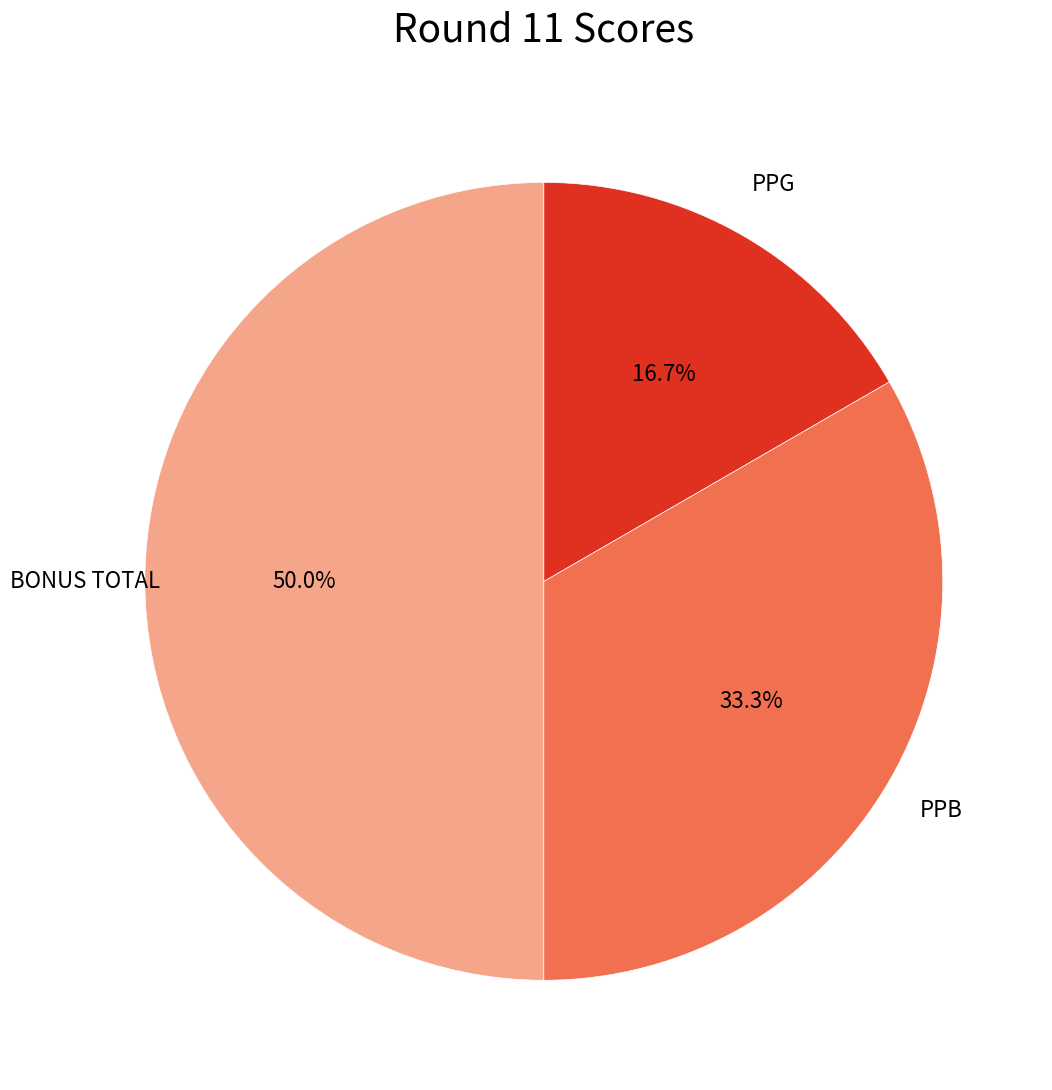

Combined, what portion of the pie is PPB and PPG?

50.0%